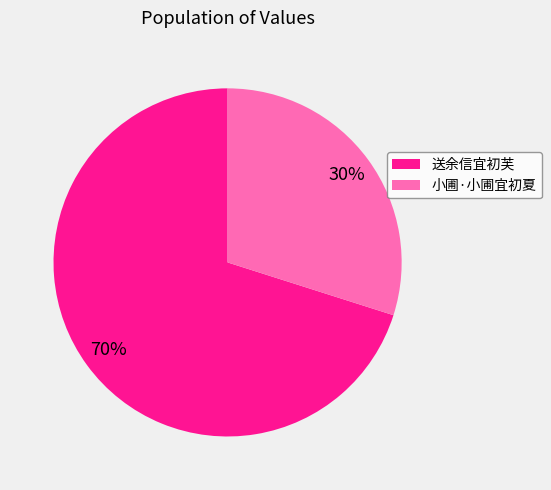

Which category accounts for the majority?

送余信宜初芙